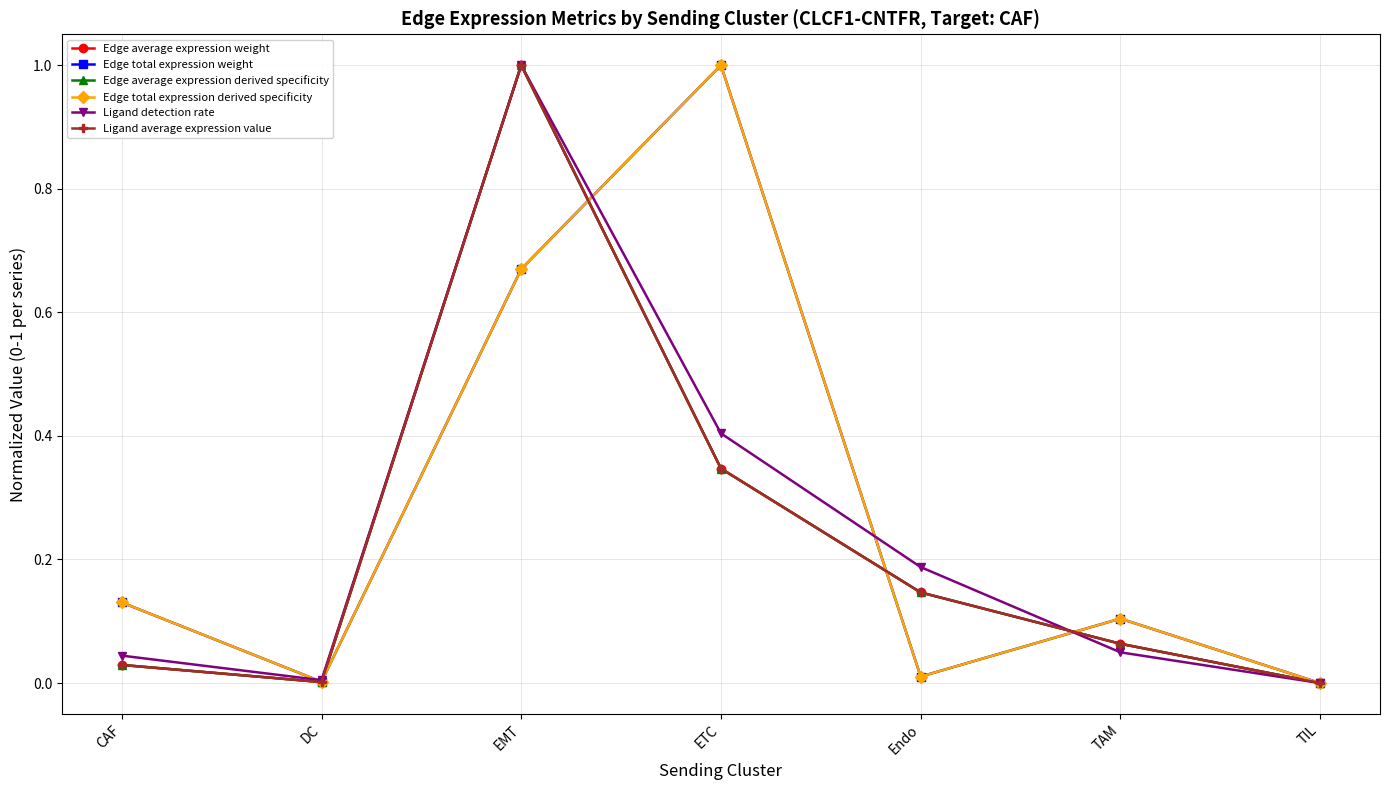

True or false: Edge total expression weight has a value of 0.0 at DC.

False